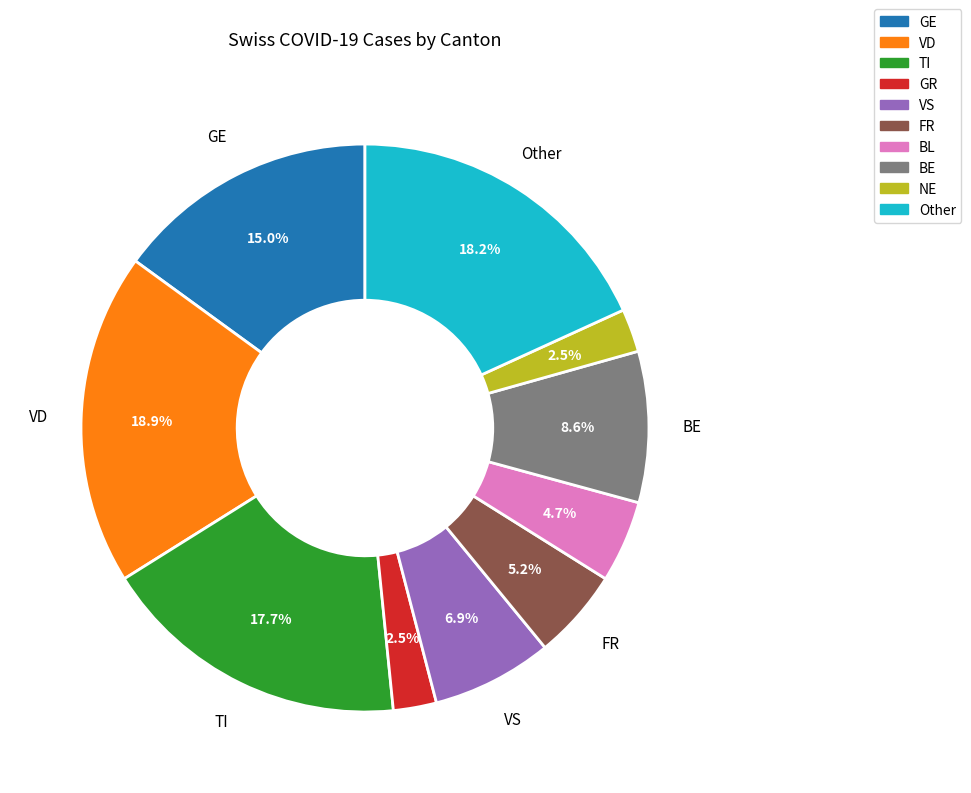

To the nearest percent, what is the difference between the largest and smallest slice percentages?

16%